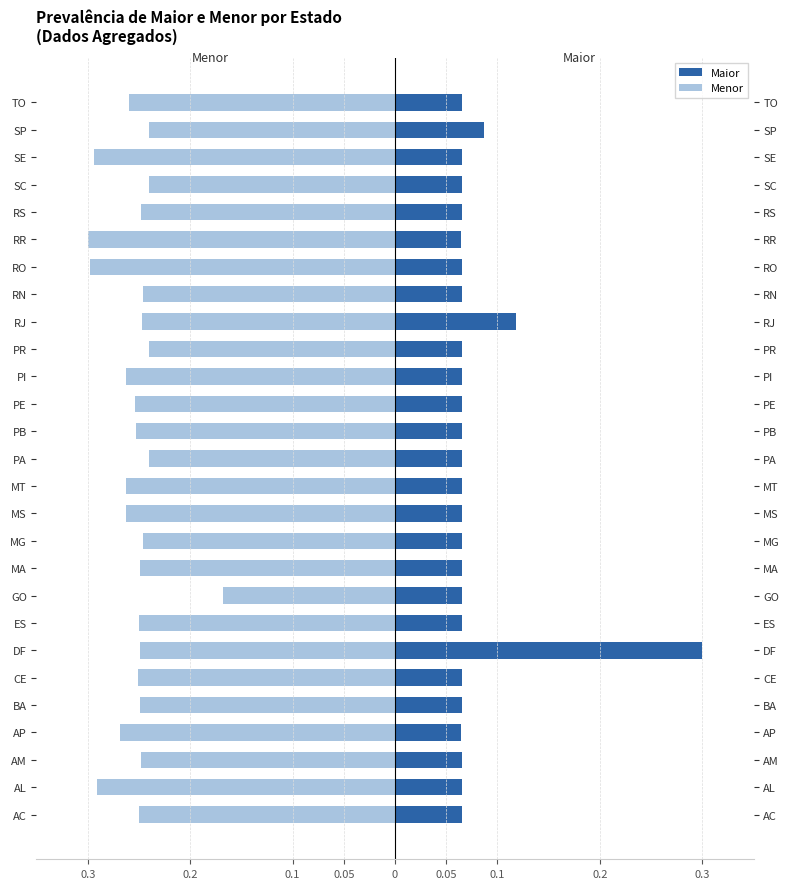

What are all the series names shown in the legend?

Maior, Menor